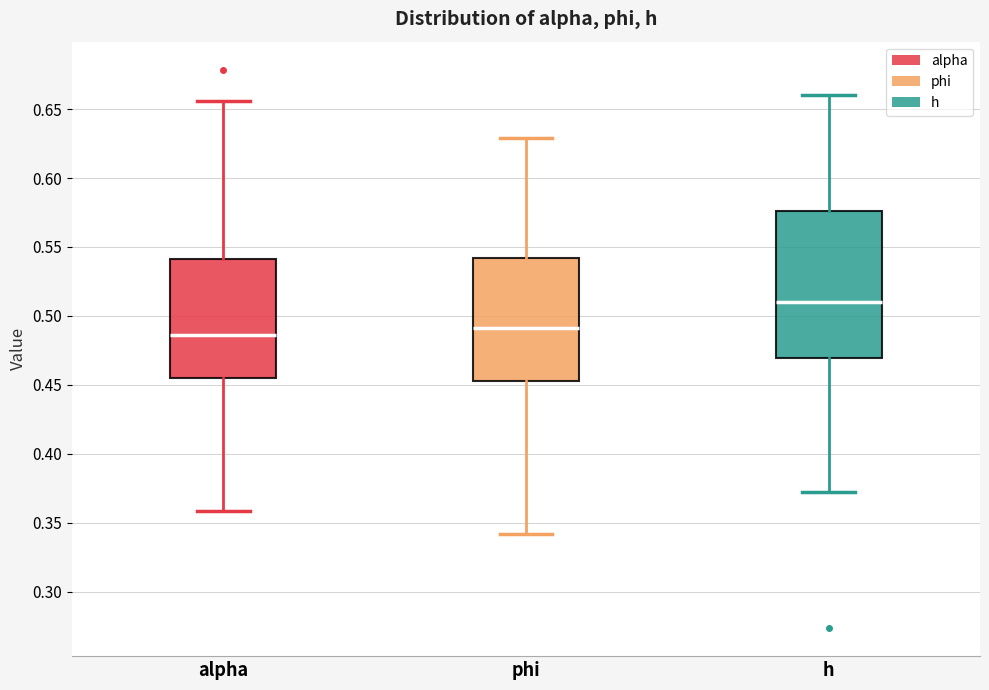

Which box's median line is the lowest?

alpha